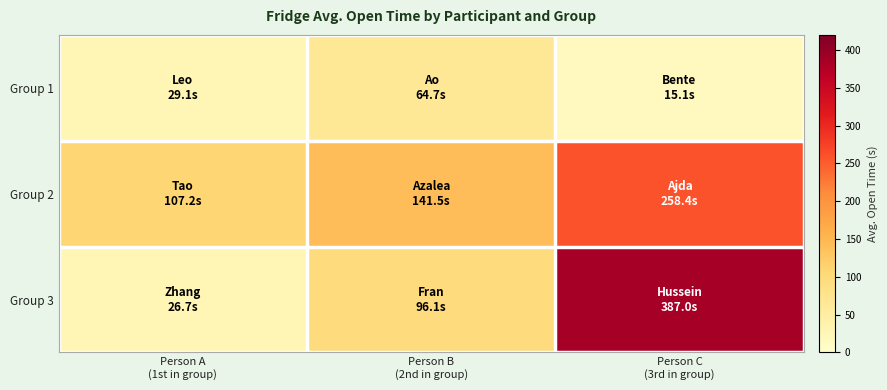

Reading left to right, extract all data points from this chart.

Group 1: Person A
(1st in group)=29.1	Person B
(2nd in group)=64.7	Person C
(3rd in group)=15.1
Group 2: Person A
(1st in group)=107.2	Person B
(2nd in group)=141.5	Person C
(3rd in group)=258.4
Group 3: Person A
(1st in group)=26.7	Person B
(2nd in group)=96.1	Person C
(3rd in group)=387.0